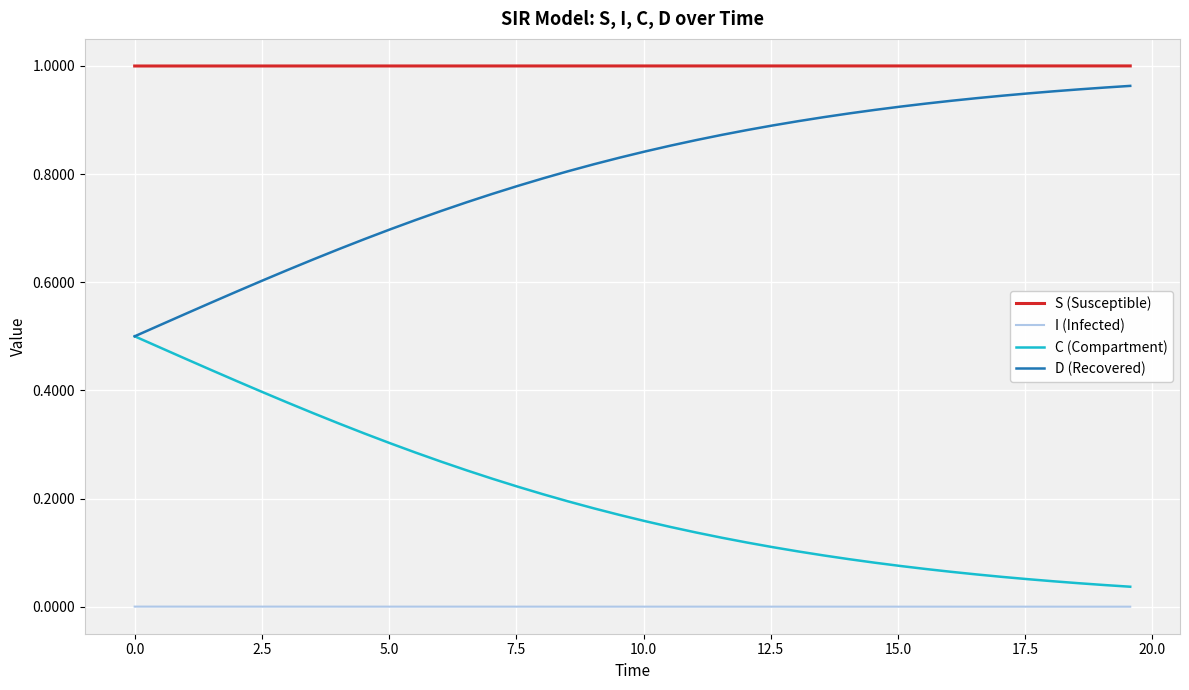

List the series in order of their peak value, lowest first.

I (Infected), C (Compartment), D (Recovered), S (Susceptible)